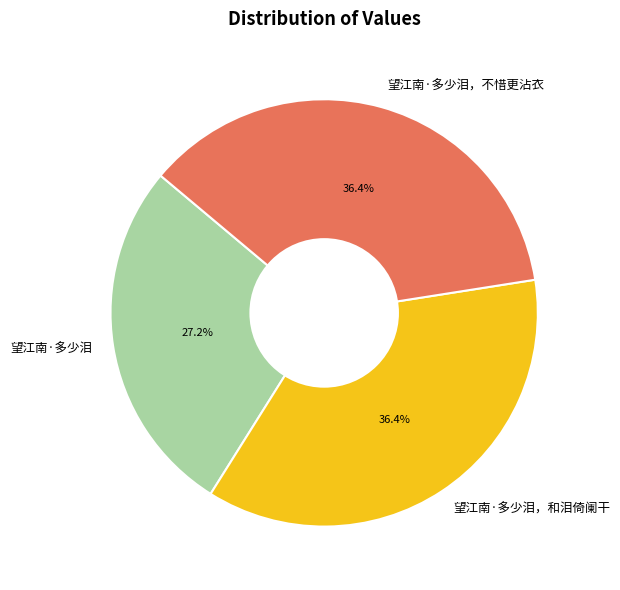

True or false: 望江南·多少泪，和泪倚阑干 accounts for 36% of the total.

True